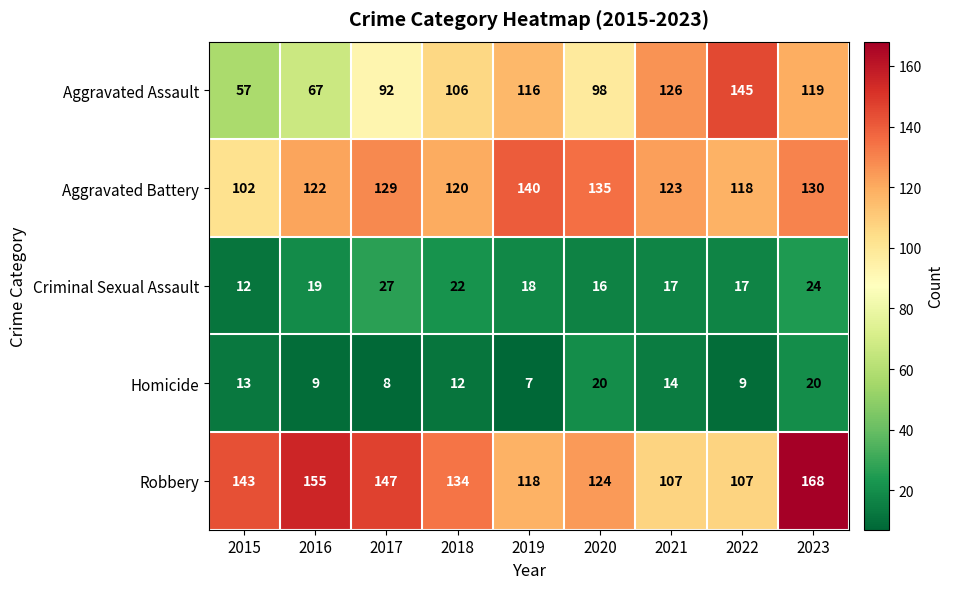

What is the sum of the Aggravated Battery values at 2017 and 2015?

231